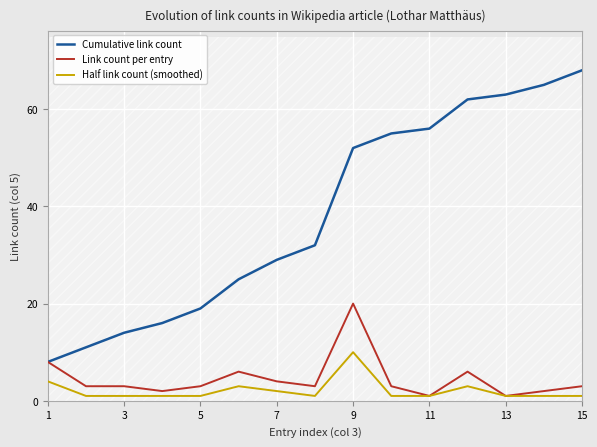

Is the value of Cumulative link count at 5 greater than the value of Link count per entry at 7?

Yes